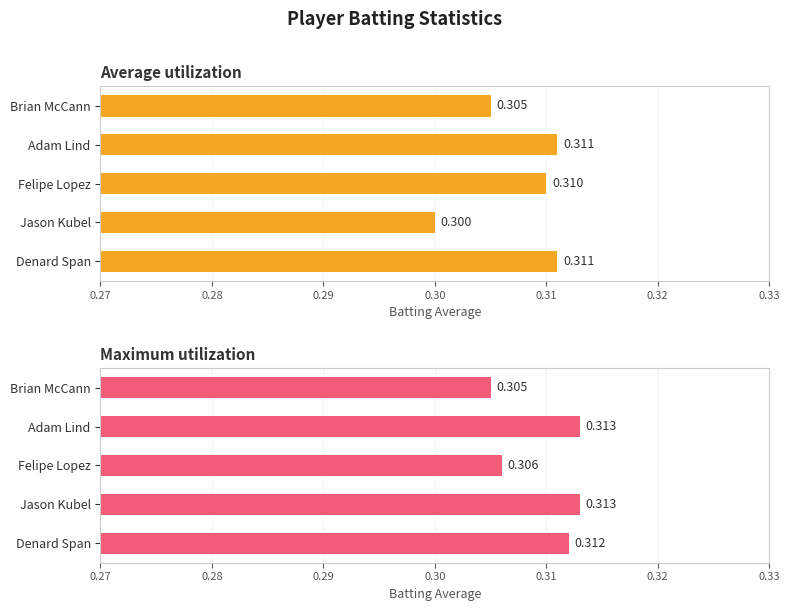

Rank the series by their maximum value, from lowest to highest.

Average utilization, Maximum utilization